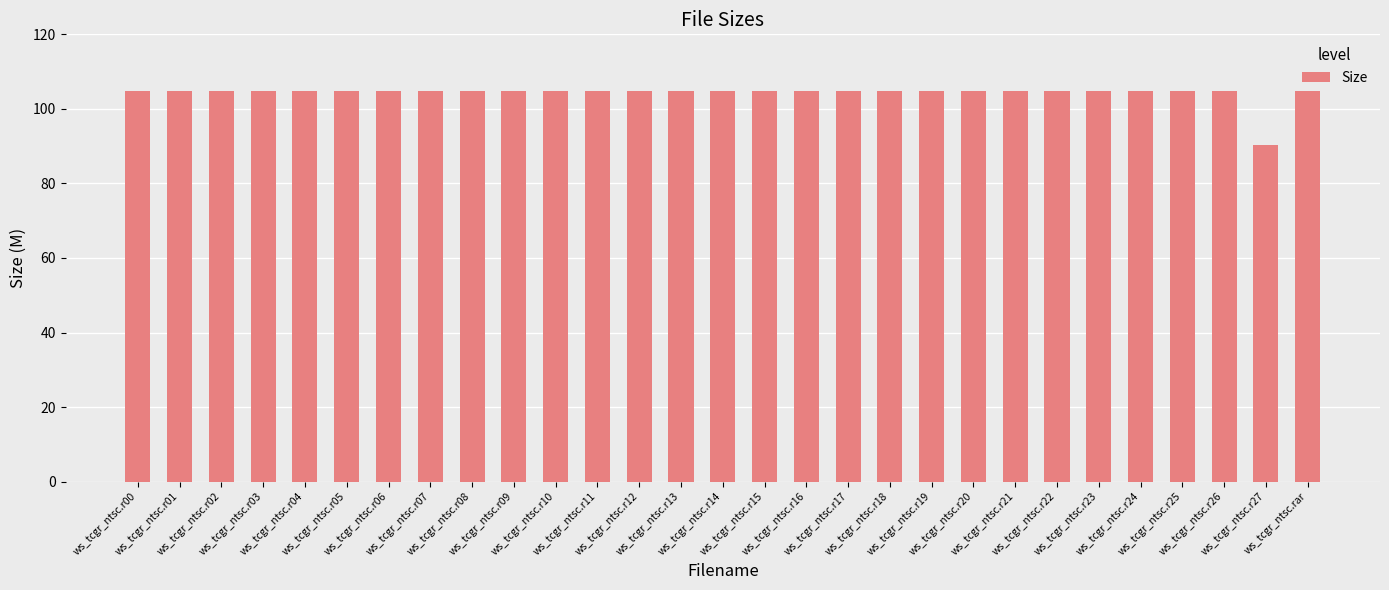

The chart shows a value of 38.9 at ws_tcgr_ntsc.r04. True or false?

False